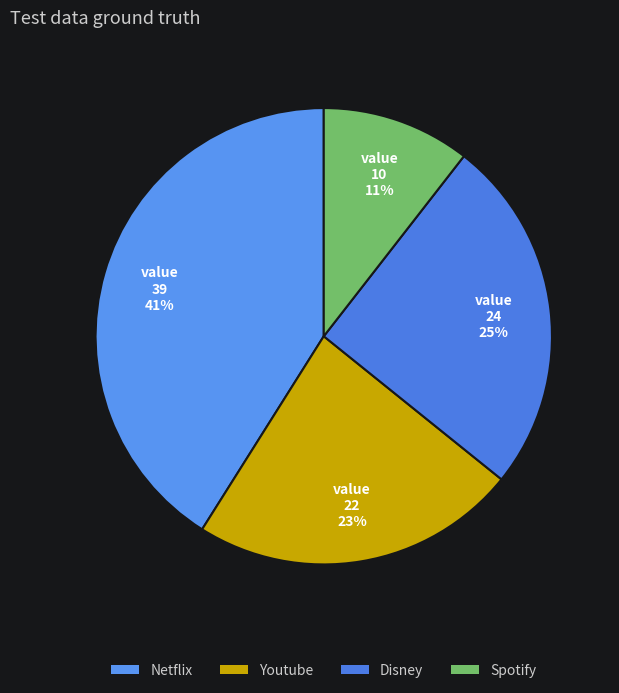

How many segments does this pie chart have?

4